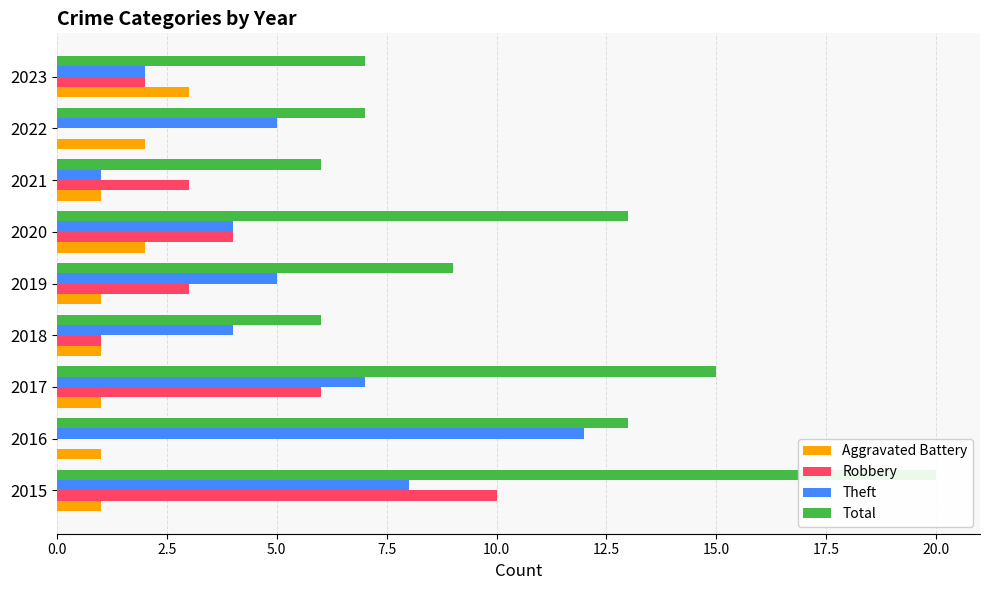

What is the difference between the second highest and minimum values in the Total series?

9